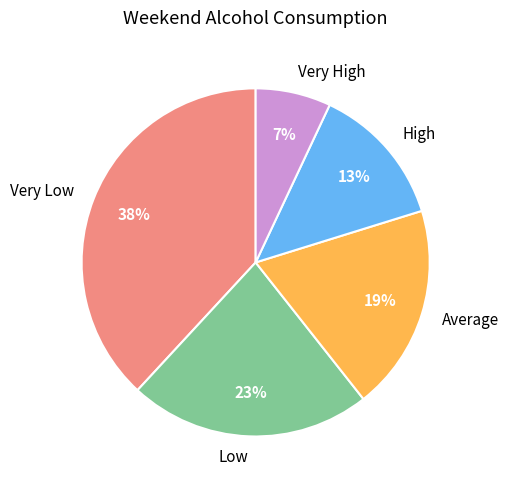

What percentage is the Average slice, to the nearest percent?

19%